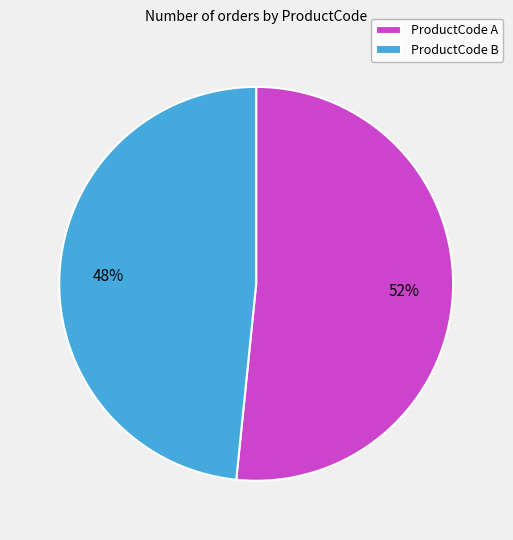

Do ProductCode A and ProductCode B together represent more than half of the pie?

Yes